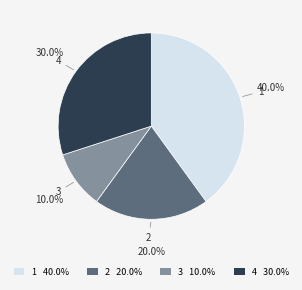

To the nearest percent, what is the combined percentage of 3 and 4?

40%